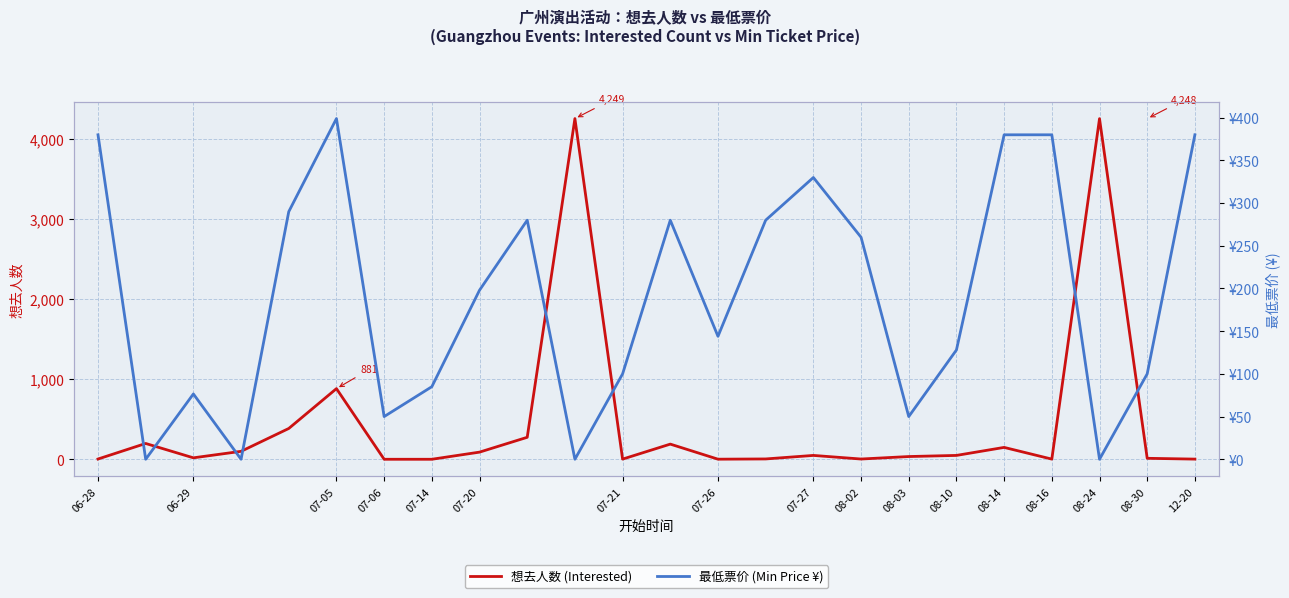

Reading left to right, extract all data points from this chart.

想去人数 (Interested): 3.0	197.0	18.0	99.0	384.0	881.0	0.0	0.0	89.0	274.0	4249.0	2.0	189.0	1.0	4.0	48.0	3.0	34.0	48.0	148.0	2.0	4248.0	12.0	2.0
最低票价 (Min Price ¥): 380.0	0.0	76.5	0.0	290.0	399.0	50.0	85.0	198.0	280.0	0.0	100.0	280.0	144.0	280.0	330.0	260.0	50.0	128.0	380.0	380.0	0.0	100.0	380.0